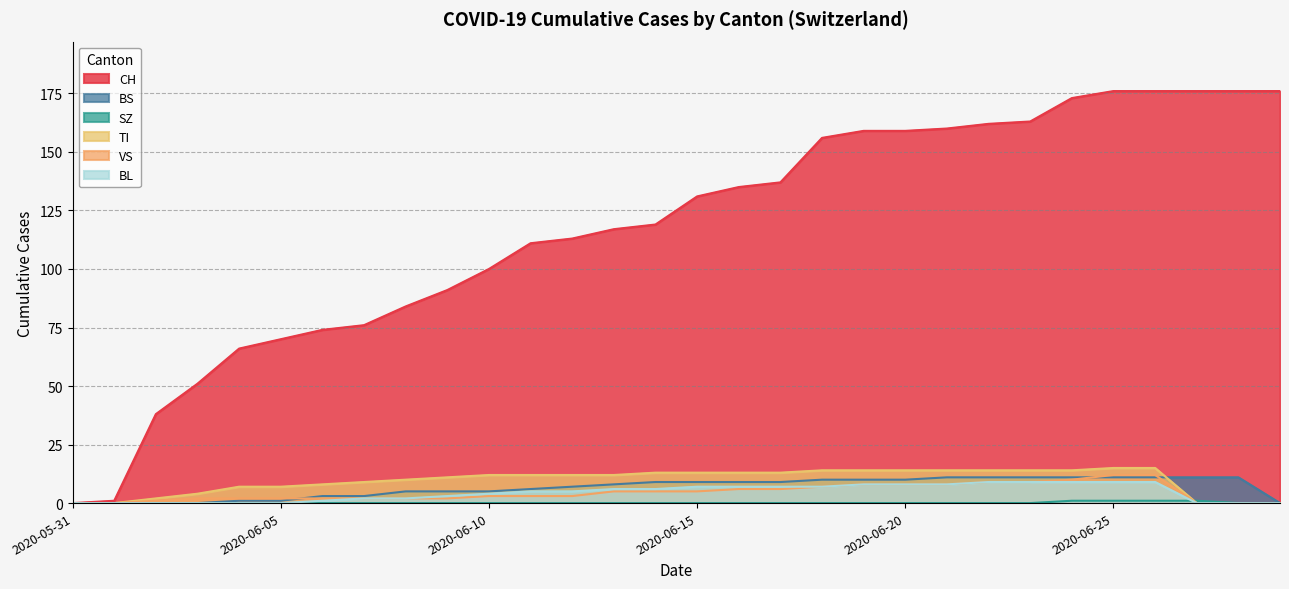

At which category is the sum across all series the highest?

2020-06-25